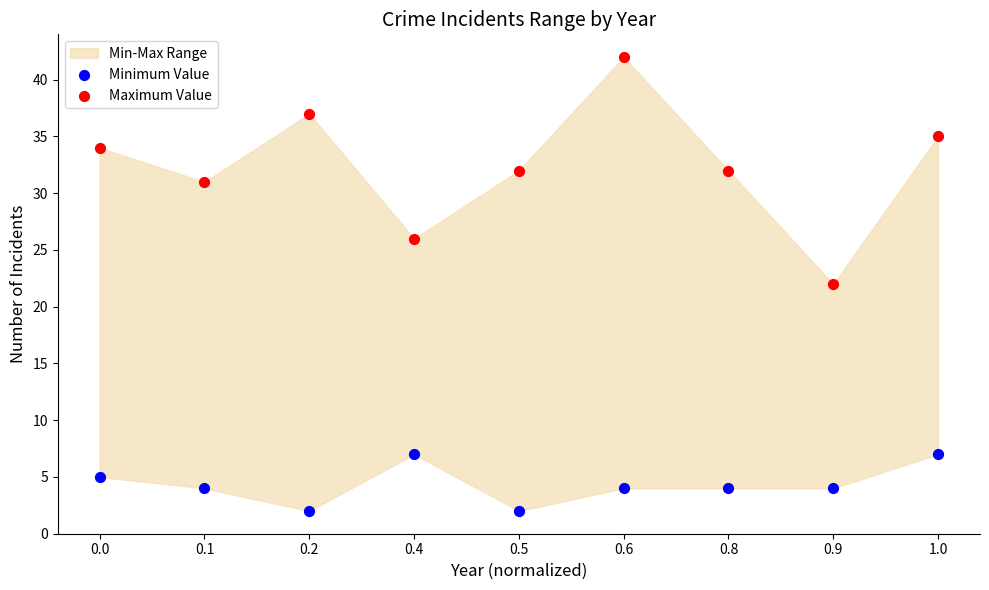

Which series has the widest spread of Y values?

Maximum Value